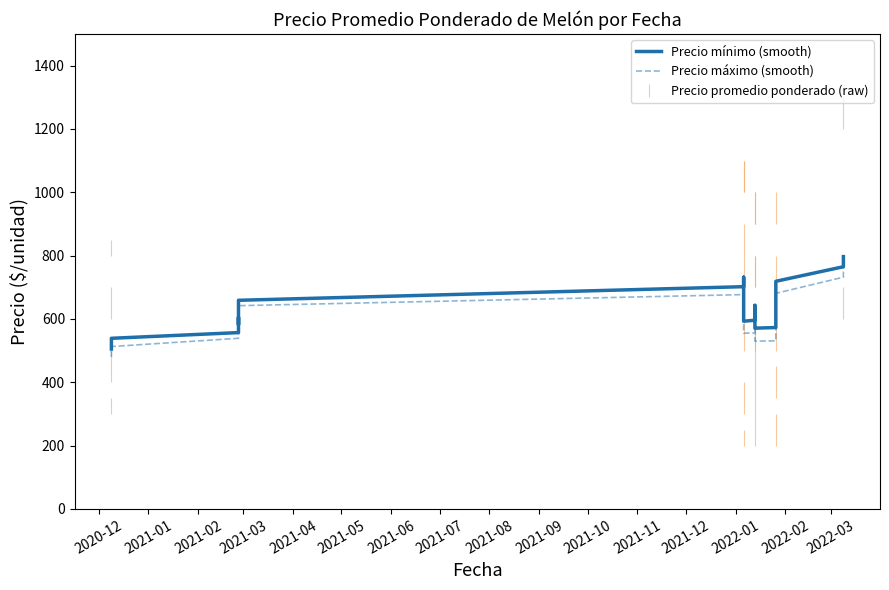

Reading left to right, extract all data points from this chart.

Precio mínimo (smooth): 505	517	528	532	539	557	582	601	605	596	586	582	592	619	659	702	732	732	703	661	625	603	593	596	609	630	643	638	618	595	578	571	573	587	617	664	719	765	790	797
Precio máximo (smooth): 480	488	496	501	513	539	572	597	603	596	585	581	588	609	642	677	699	694	664	622	587	565	555	556	569	588	601	597	577	554	538	530	531	545	575	623	681	732	761	771